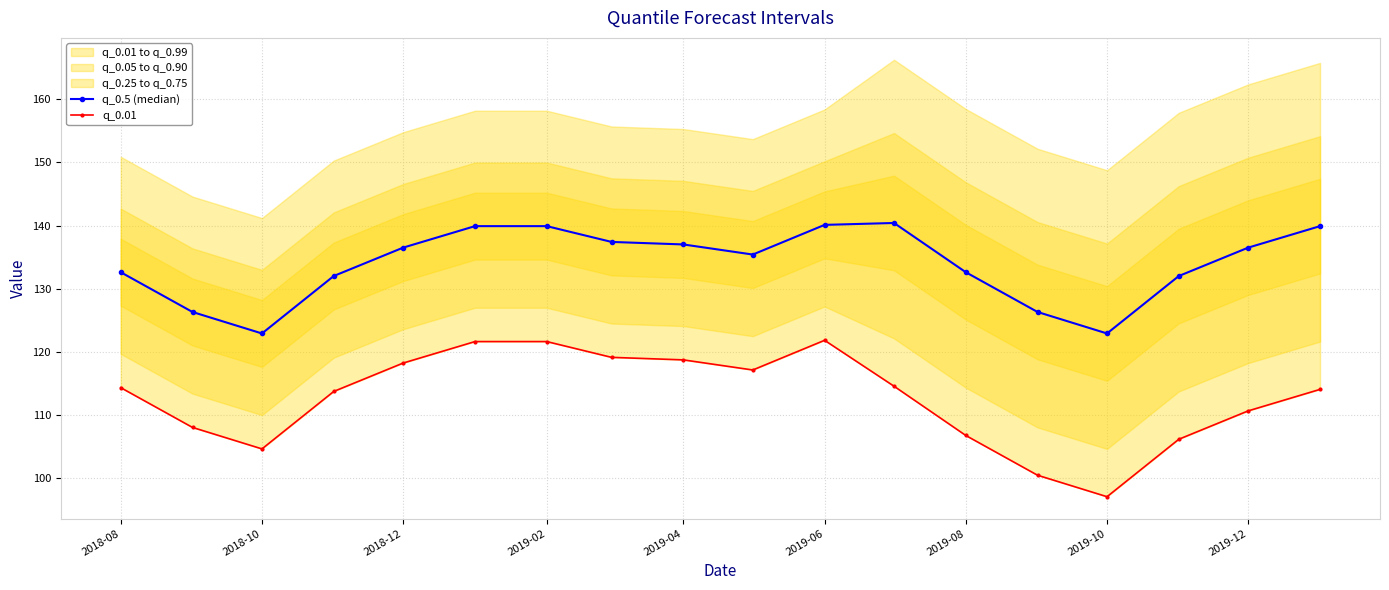

The value of q_0.5 (median) at 2018-10 is 168.0. True or false?

False